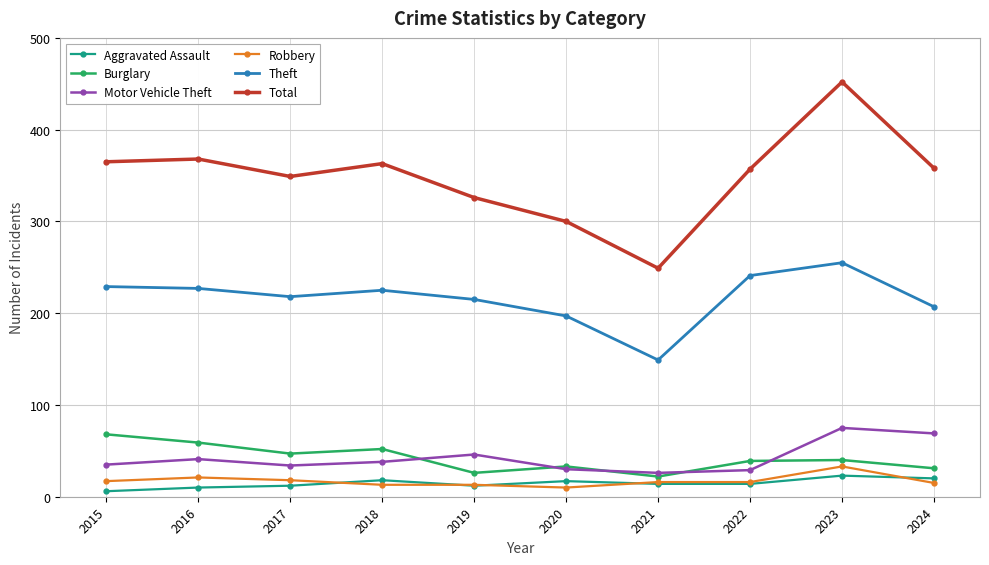

Between 2017 and 2021, which series saw the biggest shift?

Total